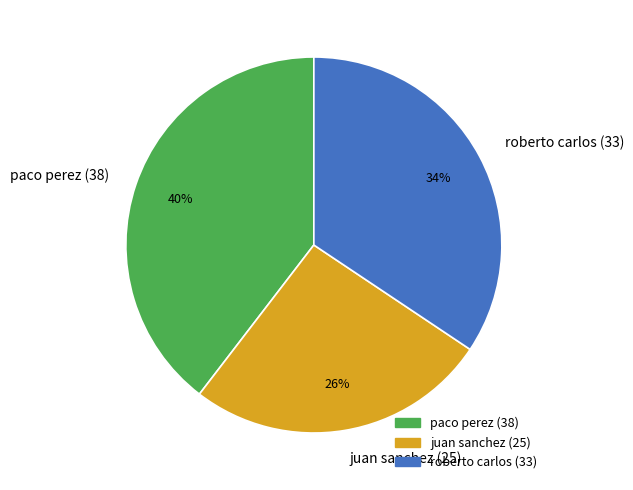

How many slices are in this pie chart?

3